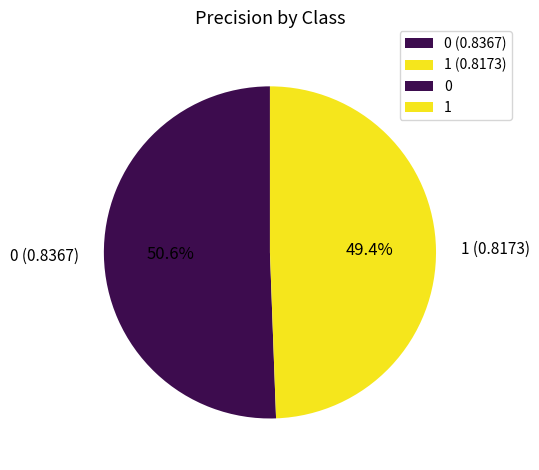

Rank the categories by value from lowest to highest.

1, 0